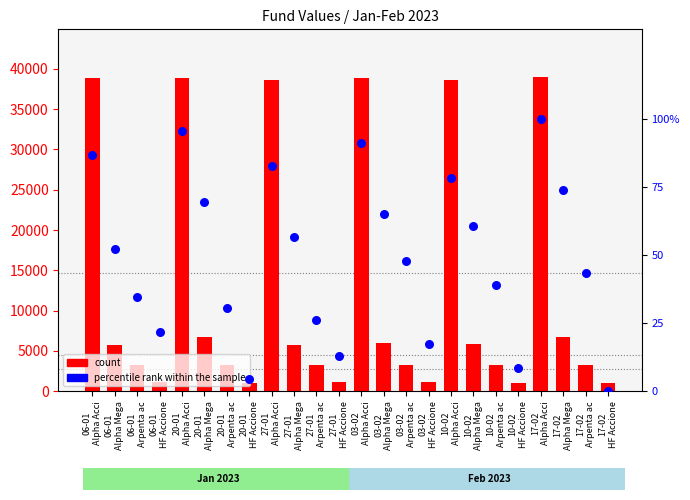

At which category is the sum across all series the highest?

17-02
Alpha Acci